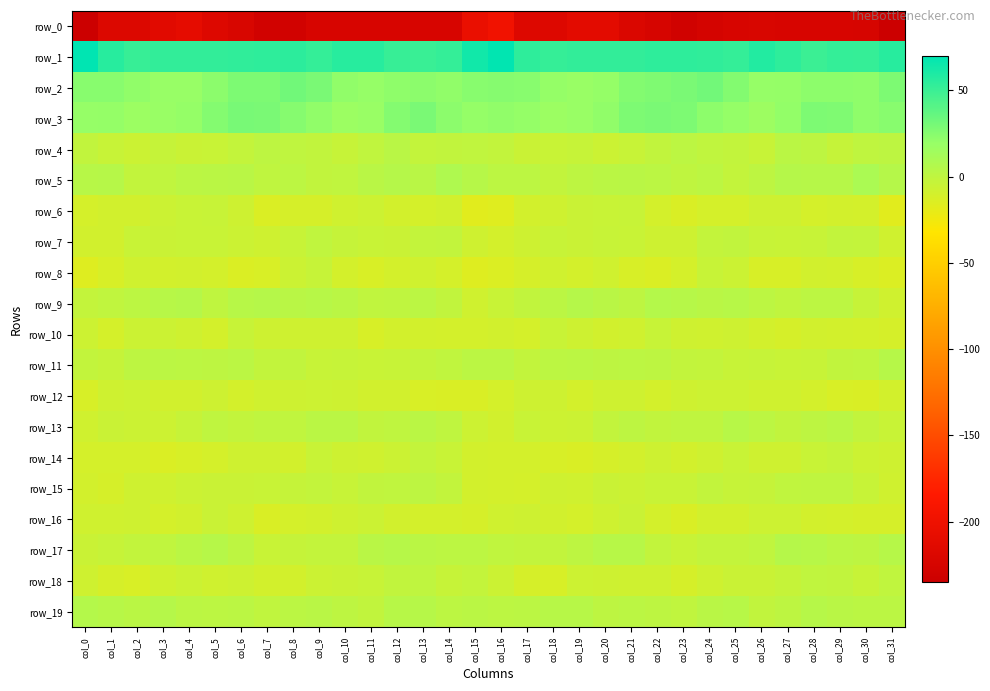

What is the difference between the maximum and minimum values in the row_1 series?

20.0